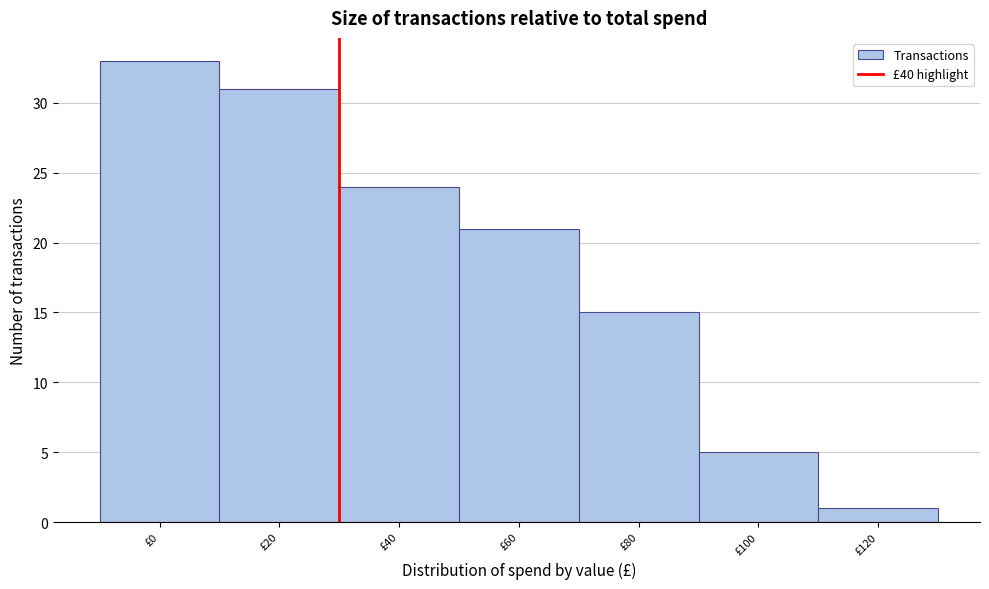

Reading left to right, what are all the values shown in this chart?

33	31	24	21	15	5	1